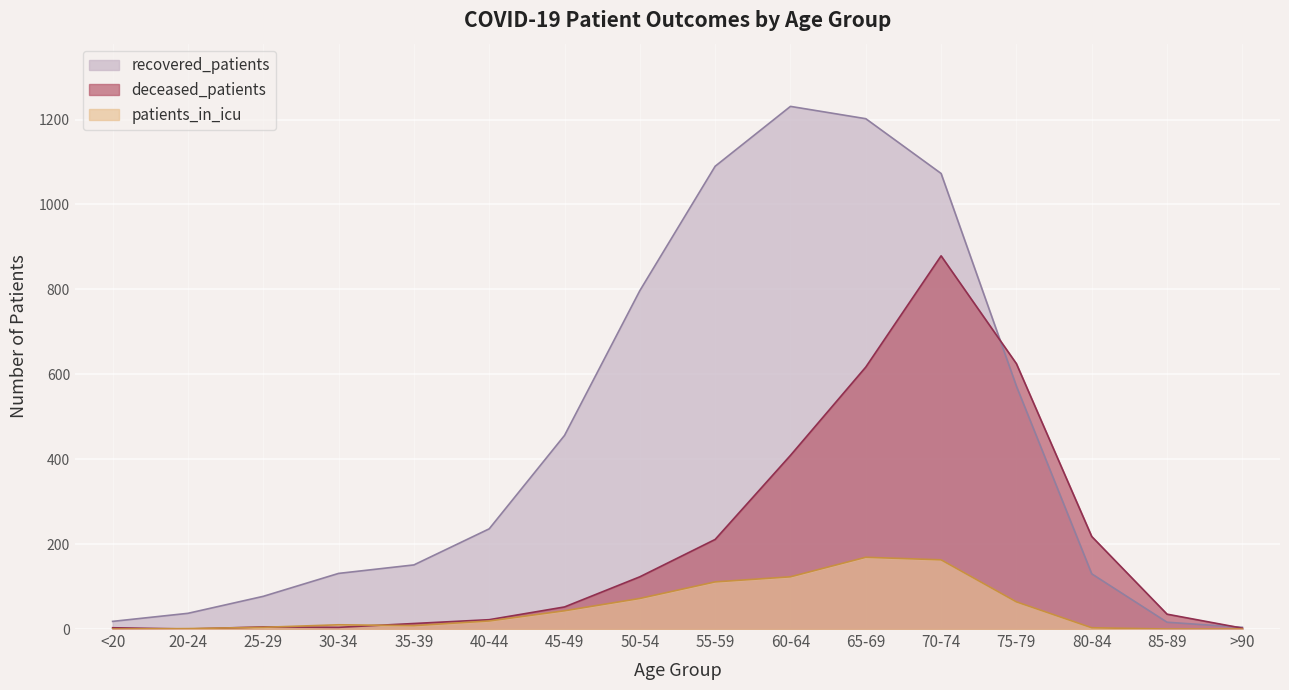

Is it true that recovered_patients equals 132 at 75-79?

False